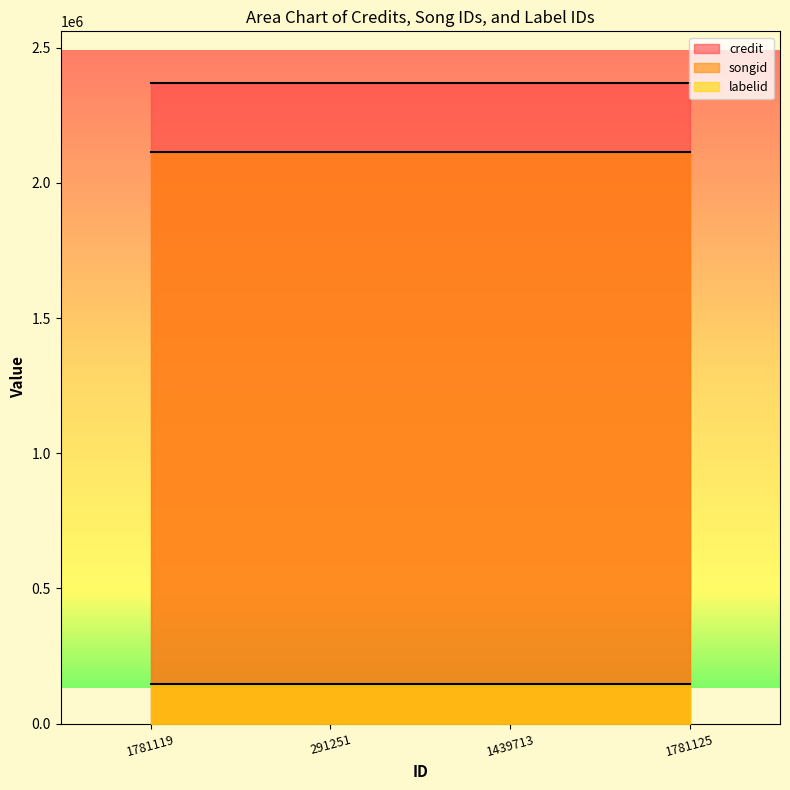

Reading left to right, extract all data points from this chart.

credit: 1781119=2371124	291251=2371124	1439713=2371124	1781125=2371124
songid: 1781119=2113191	291251=2113191	1439713=2113191	1781125=2113191
labelid: 1781119=145657	291251=145657	1439713=145657	1781125=145657